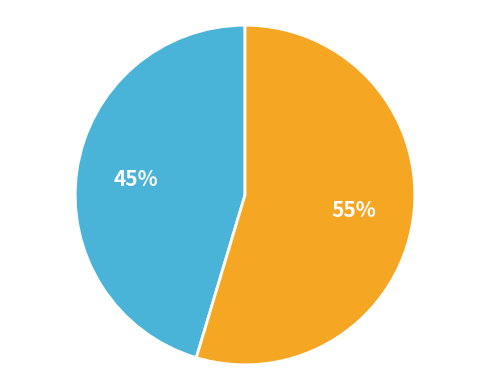

Is there any slice that represents more than half of the pie?

Yes